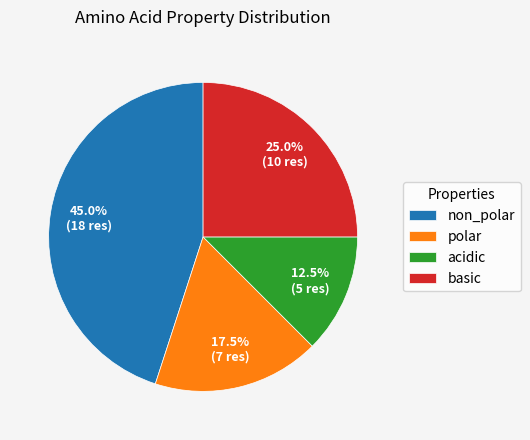

Does polar represent more than half of the total?

No